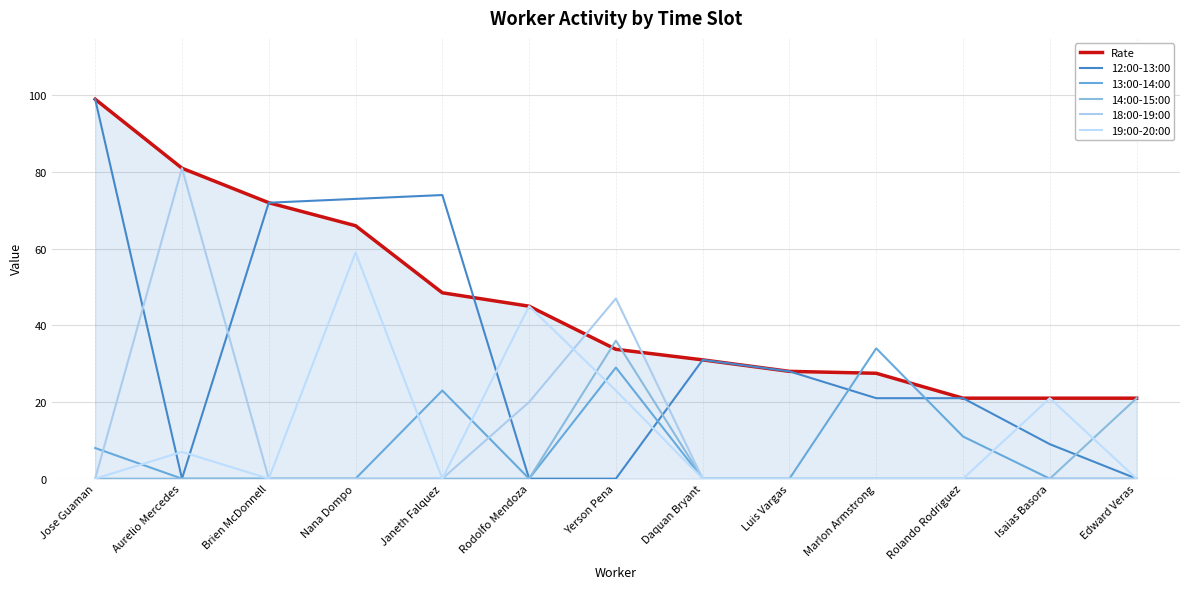

What is the label of the 1st point from the right?

Edward Veras